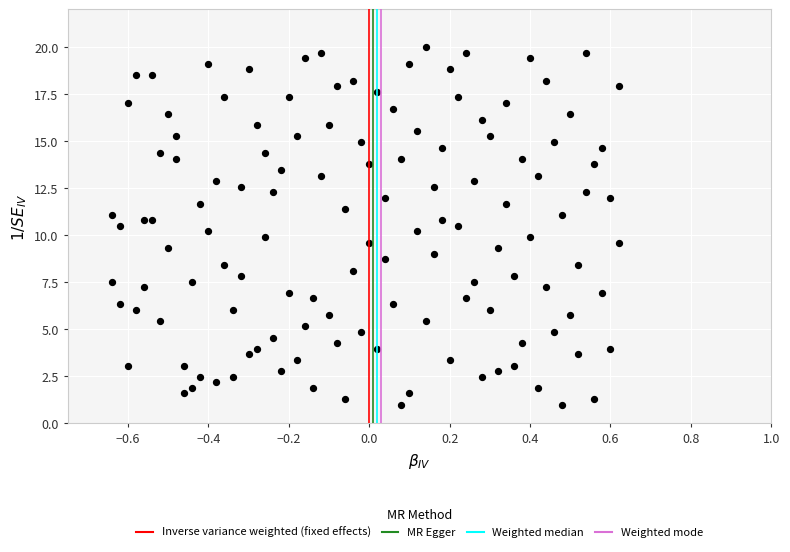

What is the range of X values (max minus min)?

1.3